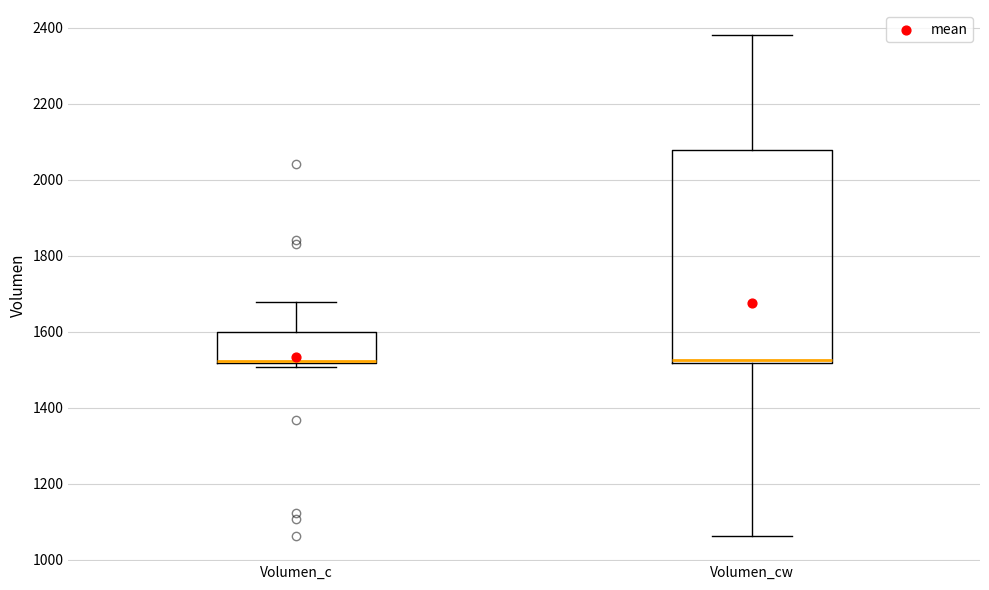

Reading left to right, read every box against the y-axis: the position of its median line, the range the box covers, and the ends of its whiskers. The values are not printed on the chart, so give them approximately, as read against the axis.

Volumen_c: median 1520, box 1520 to 1600, whiskers 1500 to 1680
Volumen_cw: median 1520 (just above the box's lower edge), box 1520 to 2080, whiskers 1060 to 2380